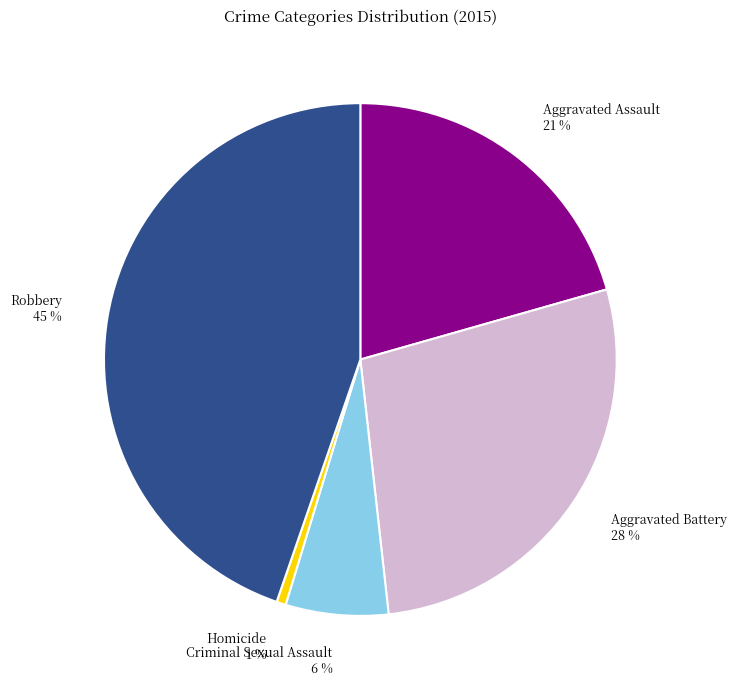

Do Robbery and Criminal Sexual Assault together represent more than half of the pie?

Yes